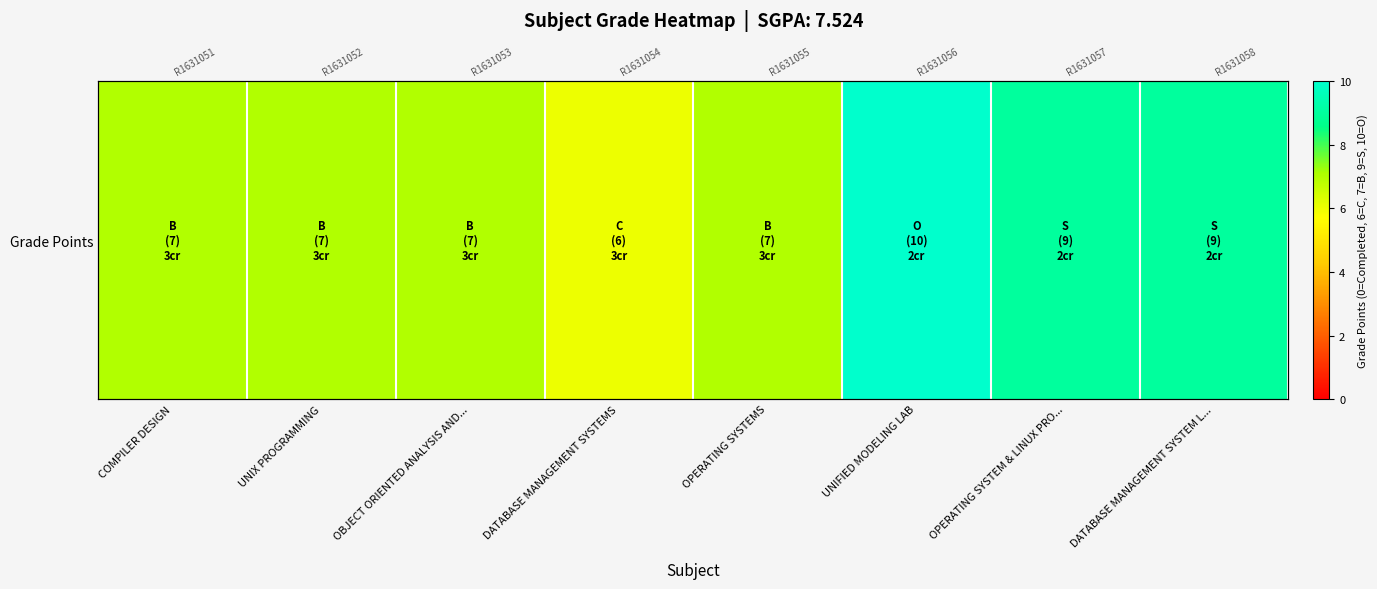

Rank the categories by value from lowest to highest.

DATABASE MANAGEMENT SYSTEMS, COMPILER DESIGN, UNIX PROGRAMMING, OBJECT ORIENTED ANALYSIS AND..., OPERATING SYSTEMS, OPERATING SYSTEM & LINUX PRO..., DATABASE MANAGEMENT SYSTEM L..., UNIFIED MODELING LAB